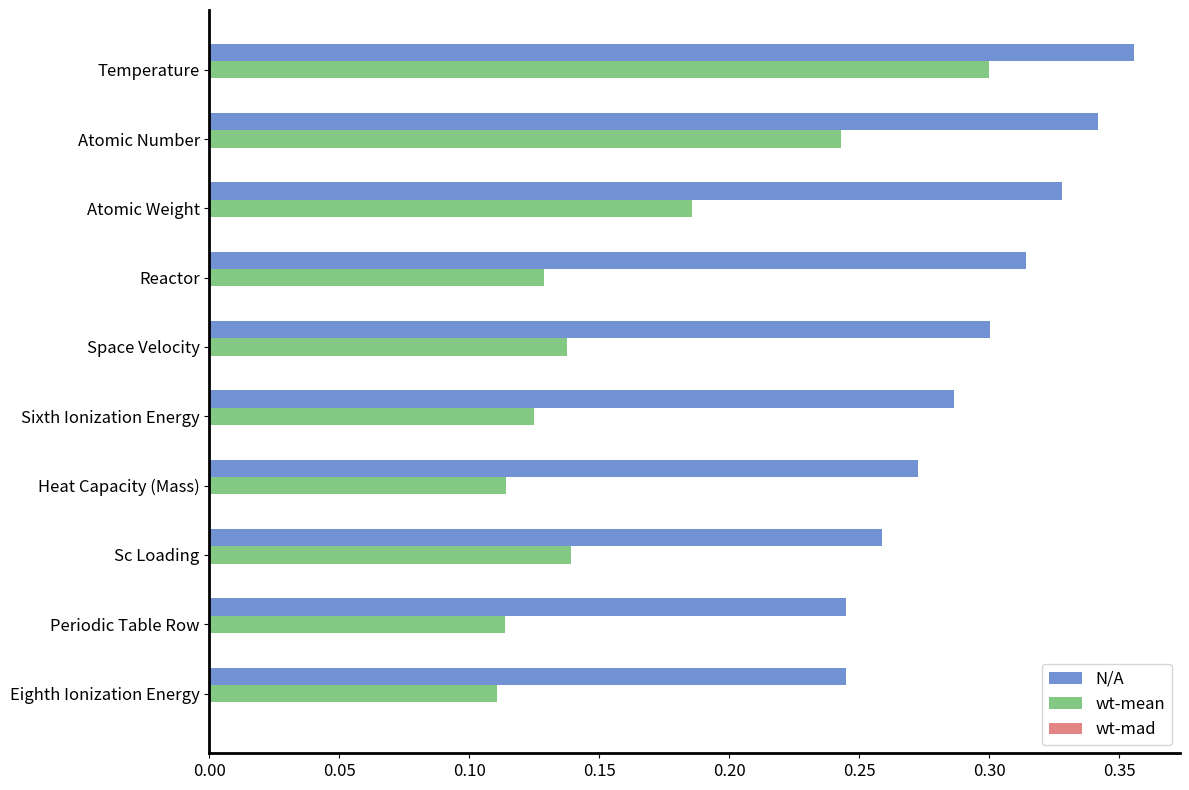

At which label does N/A reach its peak?

Temperature